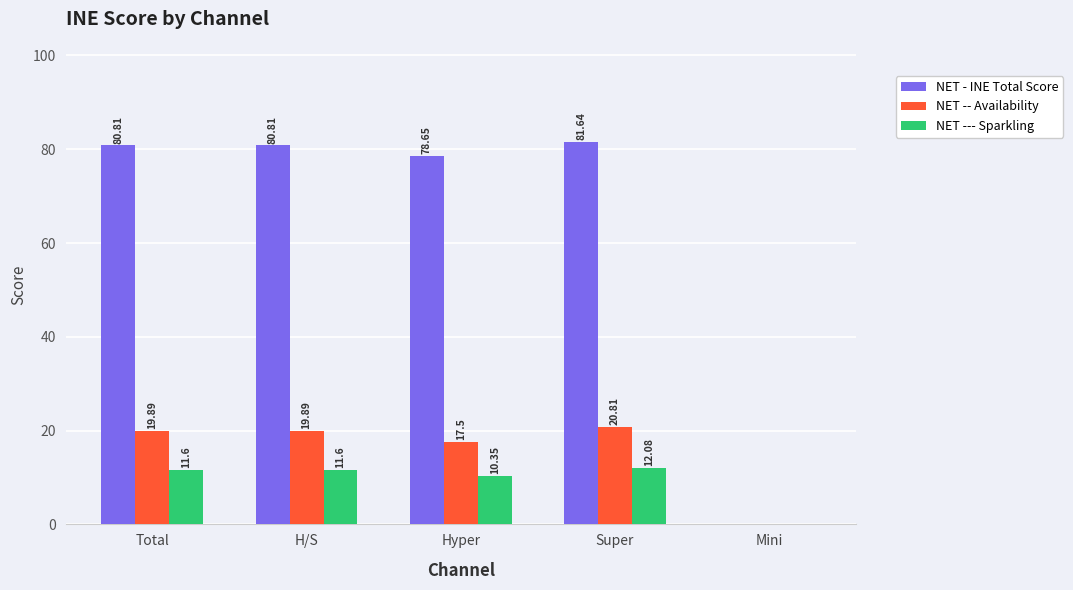

Count the number of data series in this chart.

3